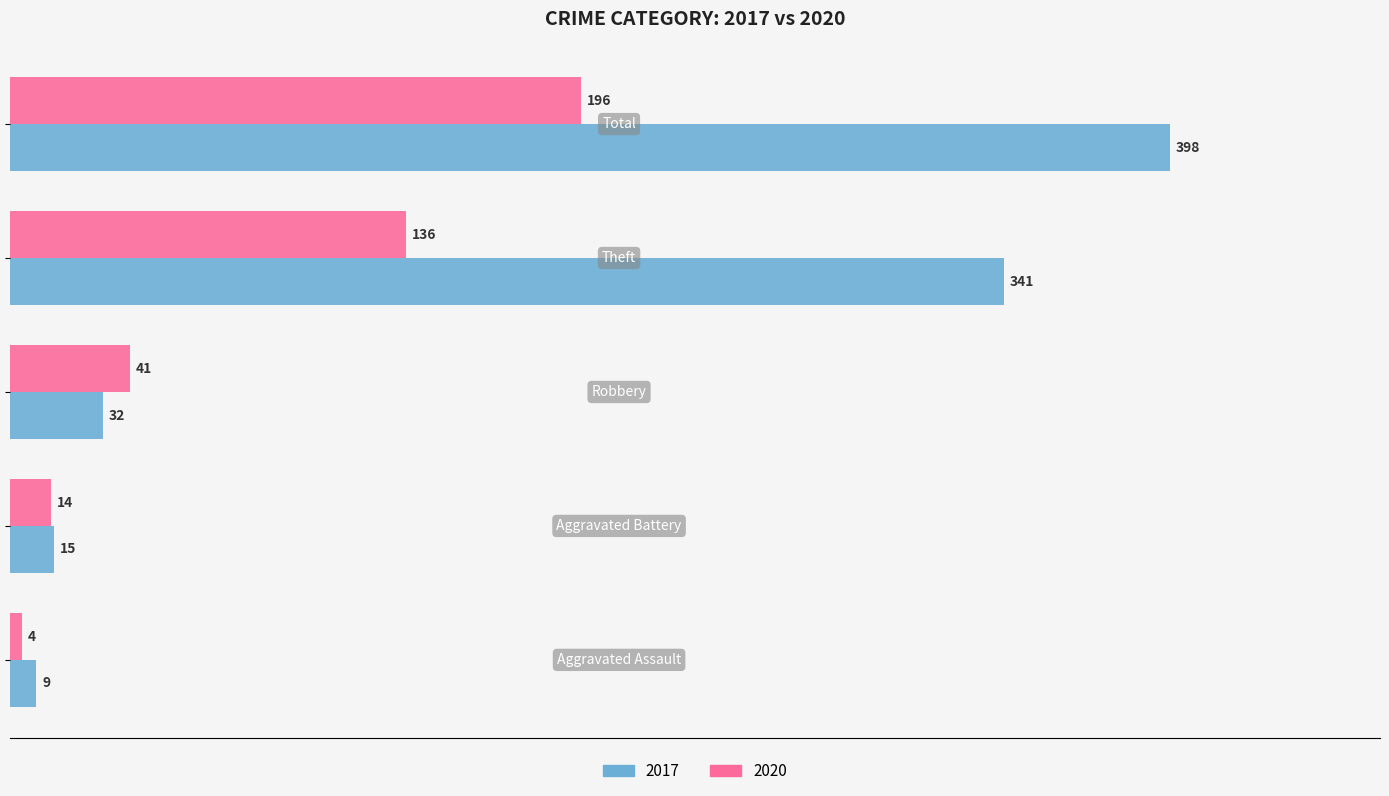

At how many categories does at least one series exceed 175?

2